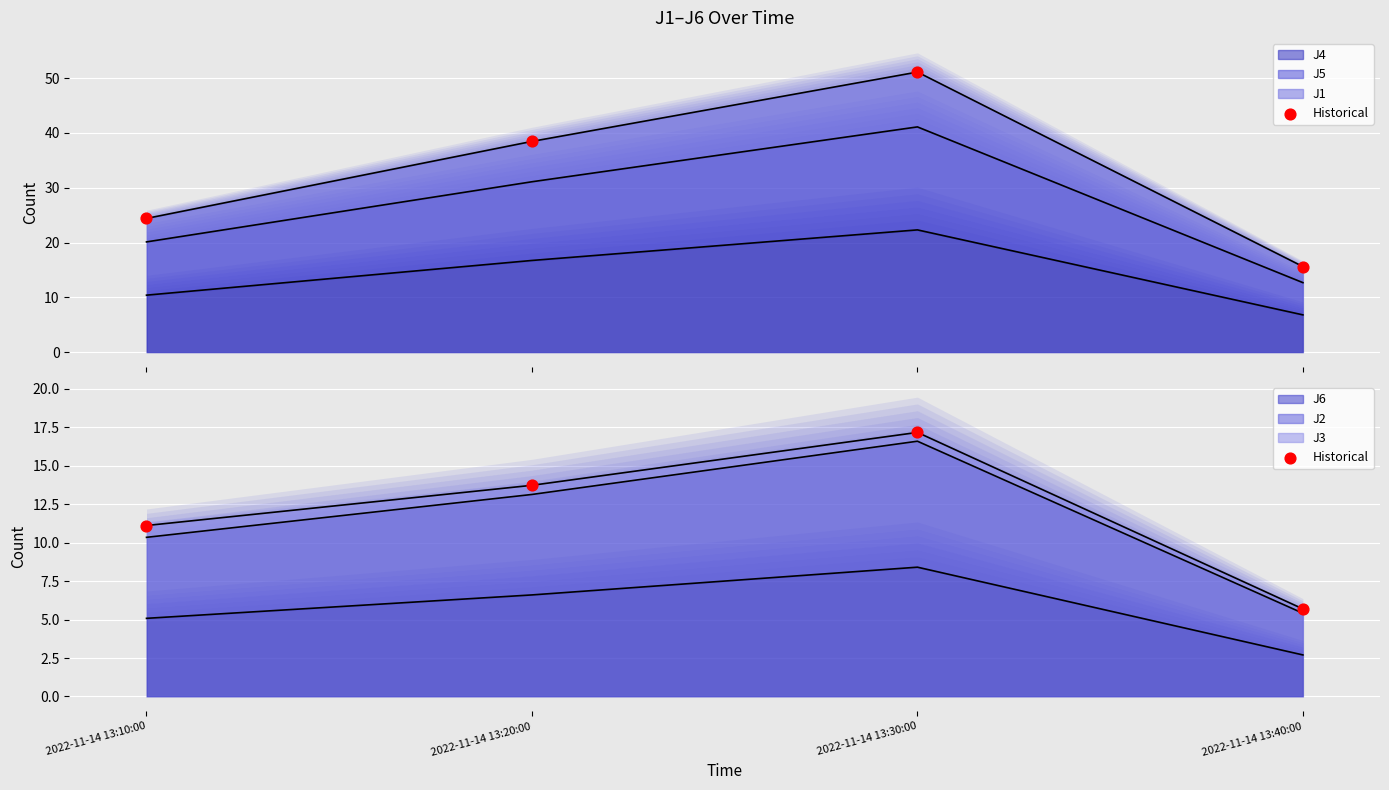

What is the change in value from 2022-11-14 13:10:00 to 2022-11-14 13:30:00?

+6.1